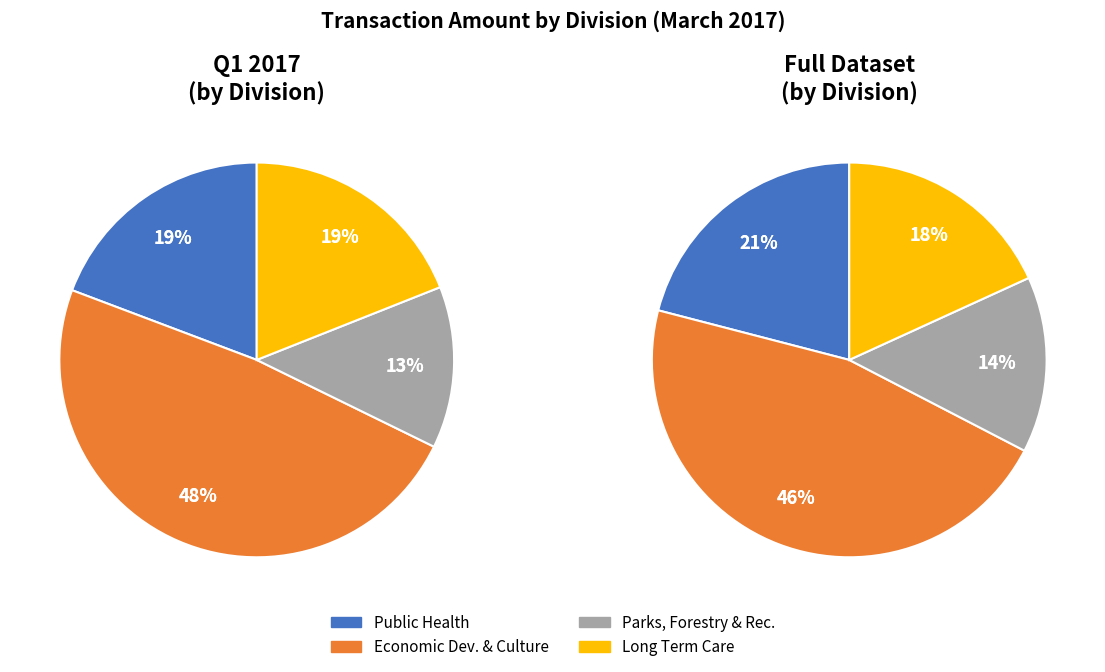

Which slice is the largest?

ECONOMIC DEVELOPMENT & CULTURE